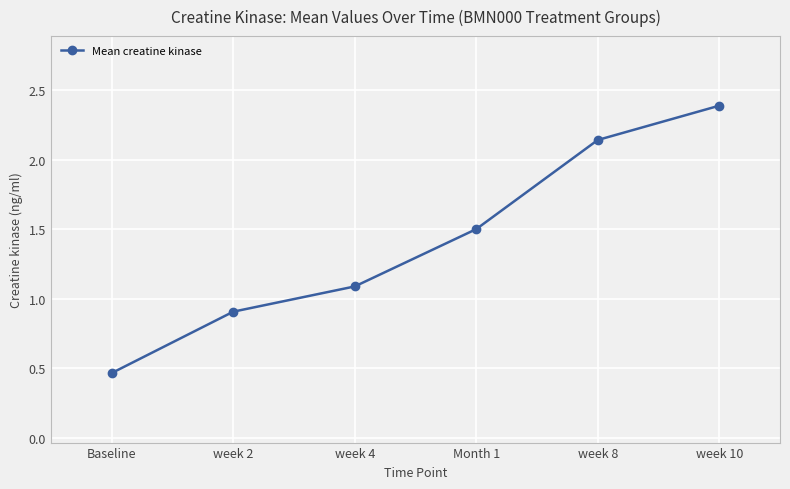

Which category has the lowest value across all series?

Baseline